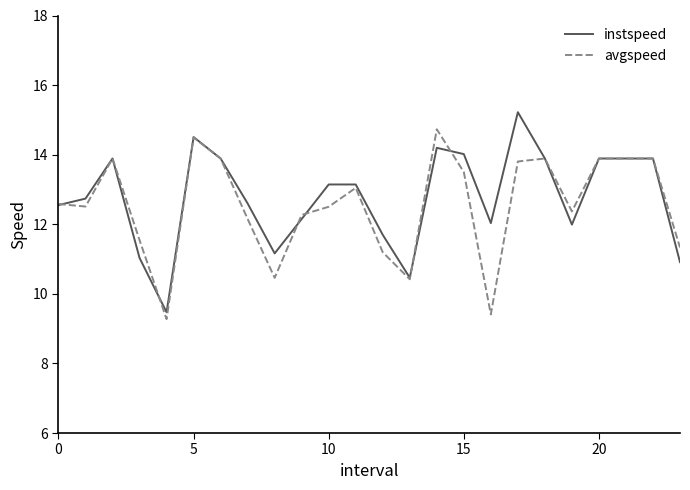

What is the sum of all avgspeed values?

300.9